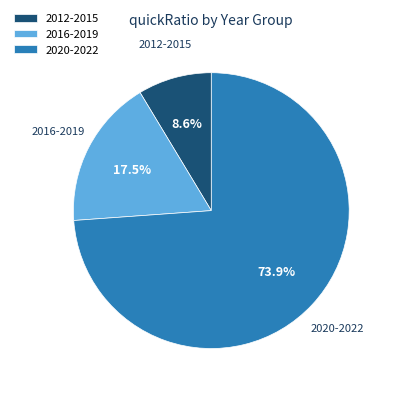

How many slices are in this pie chart?

3